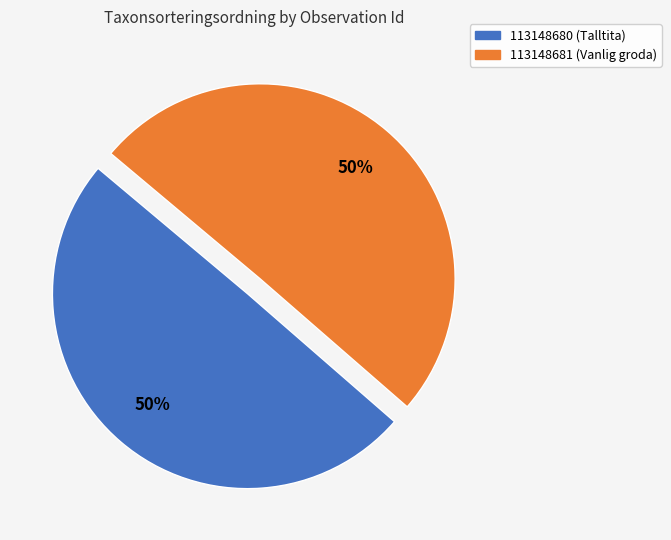

To the nearest percent, what is the combined percentage of 113148681 (Vanlig groda) and 113148680 (Talltita)?

100%